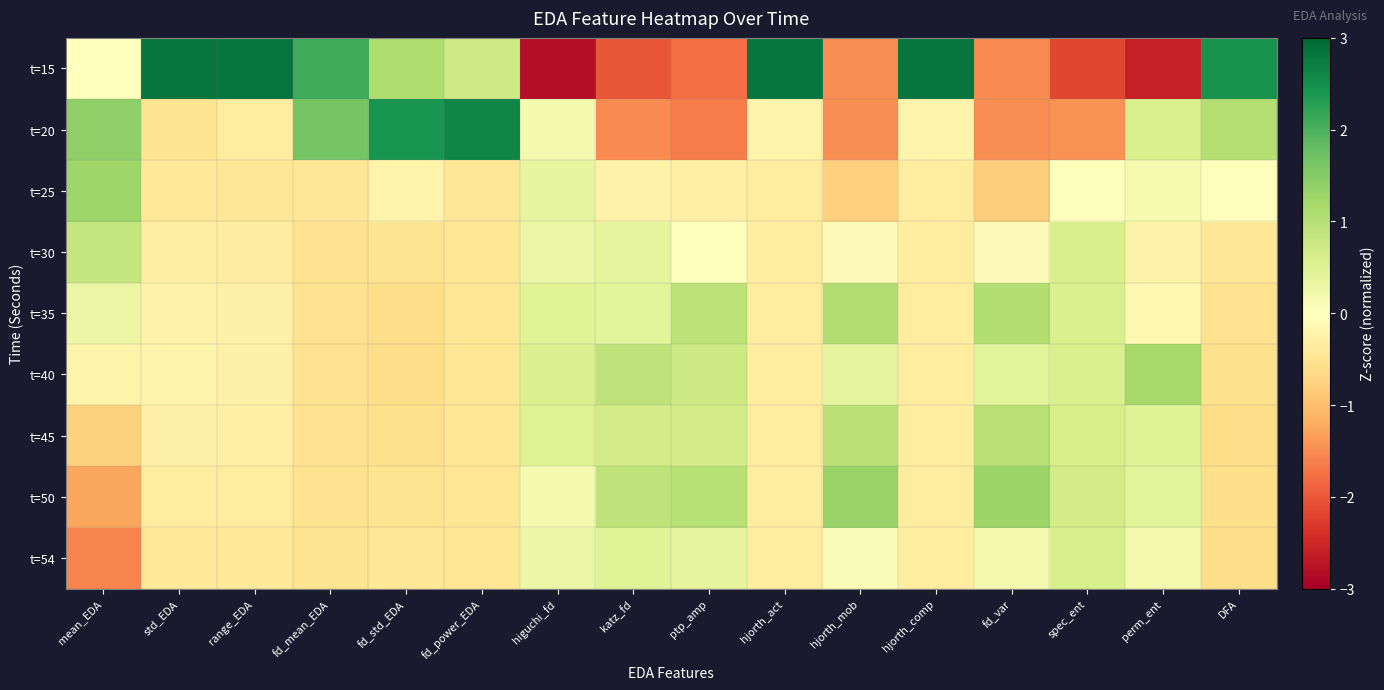

Reading right to left, list all the values displayed in this chart.

t=15: DFA=2.4	perm_ent=-2.6	spec_ent=-2.2	fd_var=-1.5	hjorth_comp=2.8	hjorth_mob=-1.5	hjorth_act=2.8	ptp_amp=-1.8	katz_fd=-2.0	higuchi_fd=-2.8	fd_power_EDA=0.7	fd_std_EDA=1.1	fd_mean_EDA=2.1	range_EDA=2.8	std_EDA=2.8	mean_EDA=0.0
t=20: DFA=1.0	perm_ent=0.6	spec_ent=-1.4	fd_var=-1.5	hjorth_comp=-0.2	hjorth_mob=-1.5	hjorth_act=-0.2	ptp_amp=-1.7	katz_fd=-1.5	higuchi_fd=0.2	fd_power_EDA=2.6	fd_std_EDA=2.4	fd_mean_EDA=1.6	range_EDA=-0.4	std_EDA=-0.5	mean_EDA=1.4
t=25: DFA=-0.0	perm_ent=0.2	spec_ent=0.0	fd_var=-0.8	hjorth_comp=-0.4	hjorth_mob=-0.8	hjorth_act=-0.4	ptp_amp=-0.3	katz_fd=-0.2	higuchi_fd=0.4	fd_power_EDA=-0.5	fd_std_EDA=-0.2	fd_mean_EDA=-0.5	range_EDA=-0.5	std_EDA=-0.4	mean_EDA=1.3
t=30: DFA=-0.4	perm_ent=-0.2	spec_ent=0.6	fd_var=-0.0	hjorth_comp=-0.4	hjorth_mob=-0.1	hjorth_act=-0.4	ptp_amp=0.0	katz_fd=0.4	higuchi_fd=0.3	fd_power_EDA=-0.5	fd_std_EDA=-0.5	fd_mean_EDA=-0.5	range_EDA=-0.3	std_EDA=-0.3	mean_EDA=0.8
t=35: DFA=-0.6	perm_ent=-0.2	spec_ent=0.6	fd_var=1.0	hjorth_comp=-0.4	hjorth_mob=1.1	hjorth_act=-0.4	ptp_amp=0.9	katz_fd=0.4	higuchi_fd=0.4	fd_power_EDA=-0.5	fd_std_EDA=-0.6	fd_mean_EDA=-0.5	range_EDA=-0.3	std_EDA=-0.2	mean_EDA=0.3
t=40: DFA=-0.6	perm_ent=1.2	spec_ent=0.6	fd_var=0.4	hjorth_comp=-0.4	hjorth_mob=0.4	hjorth_act=-0.4	ptp_amp=0.7	katz_fd=0.9	higuchi_fd=0.5	fd_power_EDA=-0.5	fd_std_EDA=-0.6	fd_mean_EDA=-0.5	range_EDA=-0.3	std_EDA=-0.2	mean_EDA=-0.2
t=45: DFA=-0.6	perm_ent=0.5	spec_ent=0.6	fd_var=1.0	hjorth_comp=-0.4	hjorth_mob=1.0	hjorth_act=-0.4	ptp_amp=0.7	katz_fd=0.7	higuchi_fd=0.5	fd_power_EDA=-0.5	fd_std_EDA=-0.6	fd_mean_EDA=-0.5	range_EDA=-0.3	std_EDA=-0.3	mean_EDA=-0.8
t=50: DFA=-0.6	perm_ent=0.4	spec_ent=0.7	fd_var=1.3	hjorth_comp=-0.4	hjorth_mob=1.3	hjorth_act=-0.4	ptp_amp=1.0	katz_fd=0.9	higuchi_fd=0.2	fd_power_EDA=-0.5	fd_std_EDA=-0.5	fd_mean_EDA=-0.6	range_EDA=-0.4	std_EDA=-0.4	mean_EDA=-1.2
t=54: DFA=-0.6	perm_ent=0.2	spec_ent=0.6	fd_var=0.2	hjorth_comp=-0.4	hjorth_mob=0.1	hjorth_act=-0.4	ptp_amp=0.4	katz_fd=0.5	higuchi_fd=0.3	fd_power_EDA=-0.5	fd_std_EDA=-0.4	fd_mean_EDA=-0.5	range_EDA=-0.4	std_EDA=-0.4	mean_EDA=-1.6